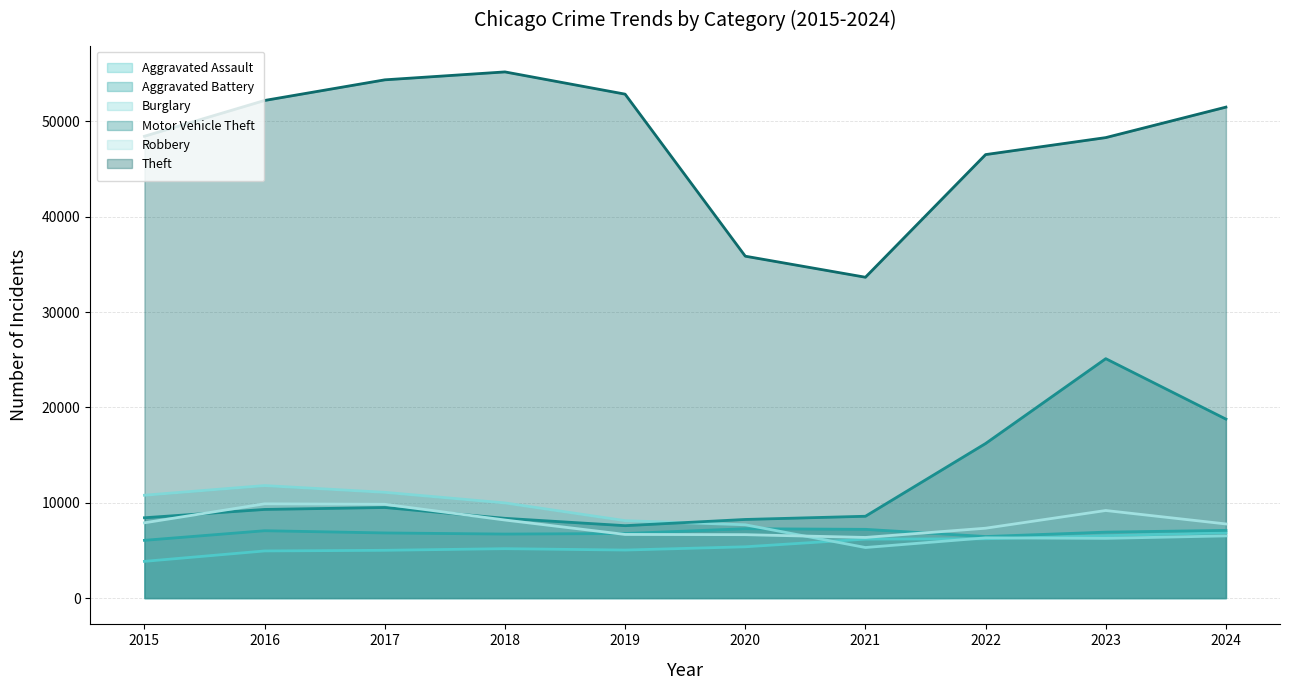

Between 2016 and 2019, which series saw the biggest shift?

Burglary